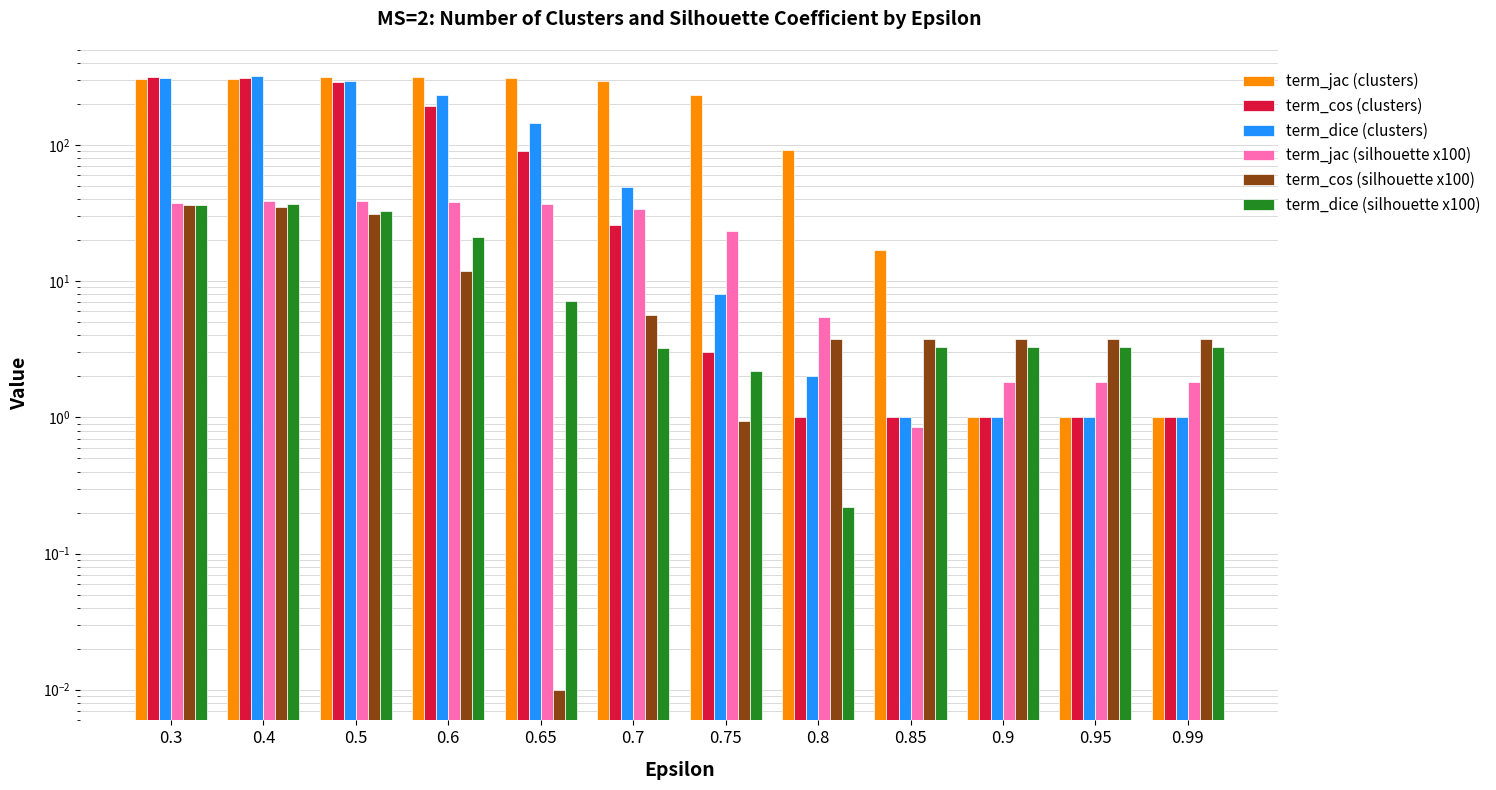

How many data points in term_jac (silhouette x100) are less than 34?

6